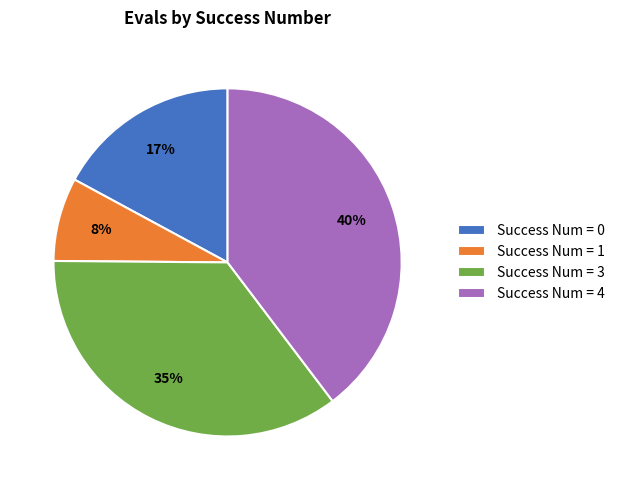

Count the number of slices in the pie.

4